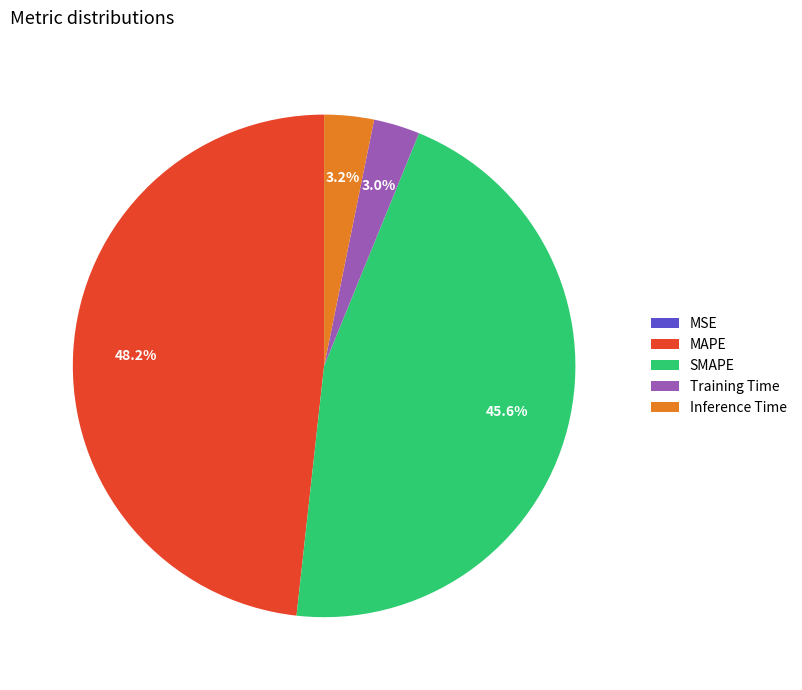

Does Inference Time account for over 50% of the chart?

No